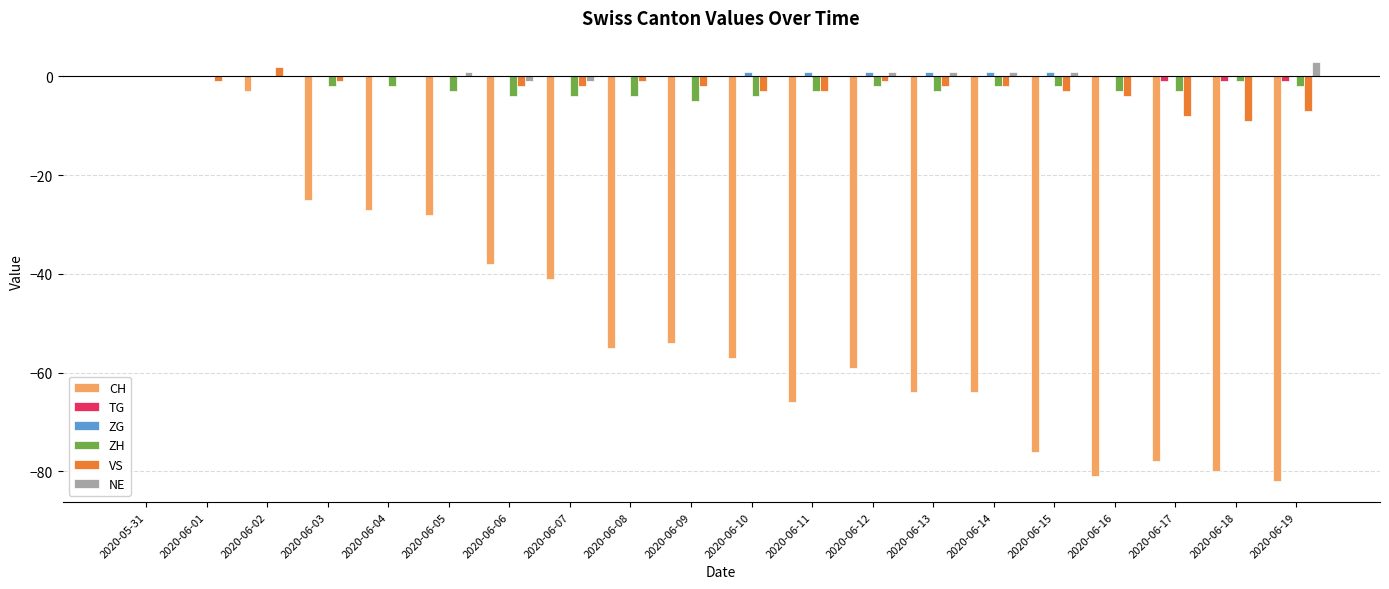

True or false: ZH has a value of -2 at 2020-06-19.

True